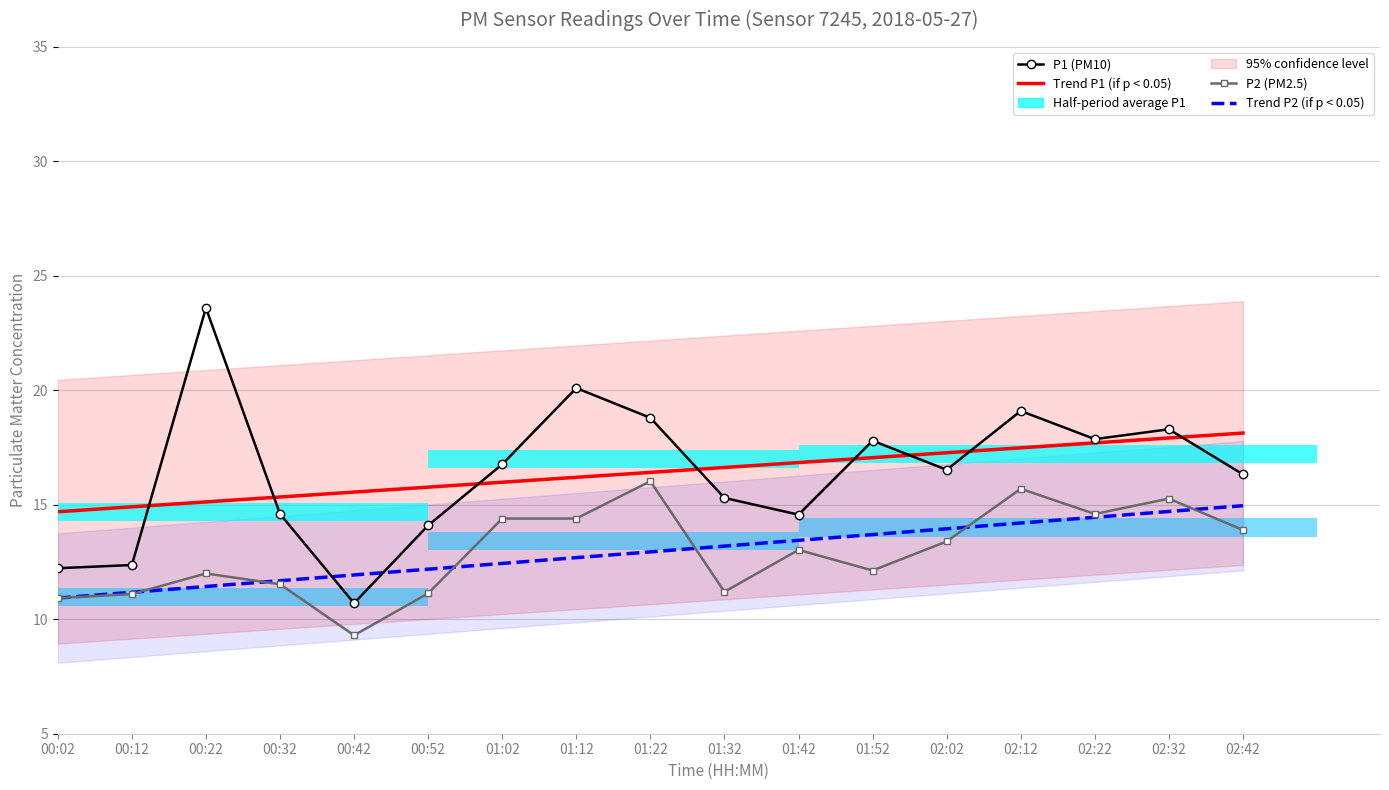

What is the total value across all series at 01:12?

63.4